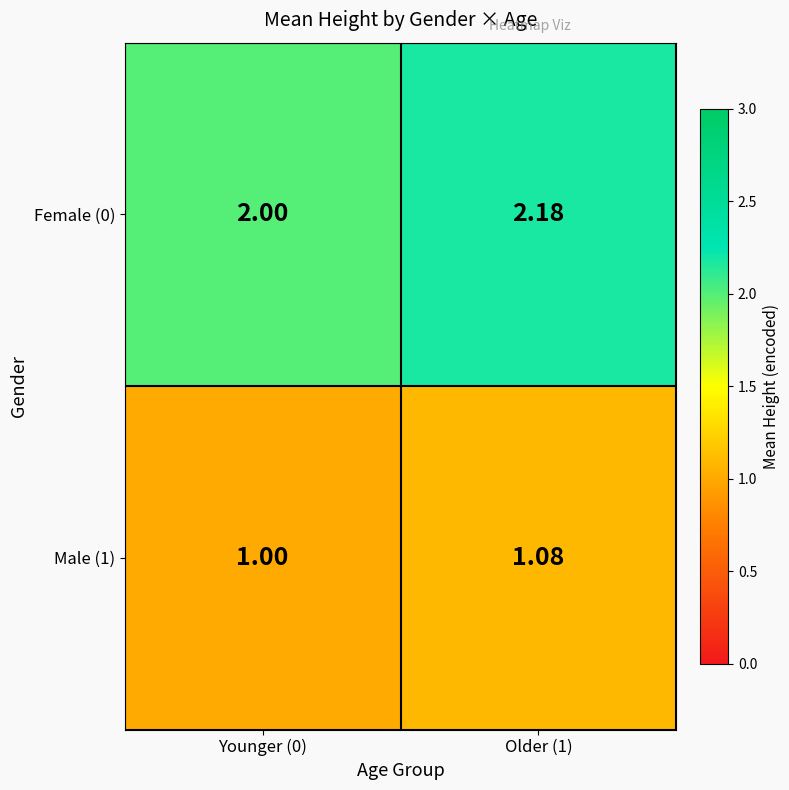

Is the value of Male (1) at Younger (0) greater than the value of Female (0) at Older (1)?

No